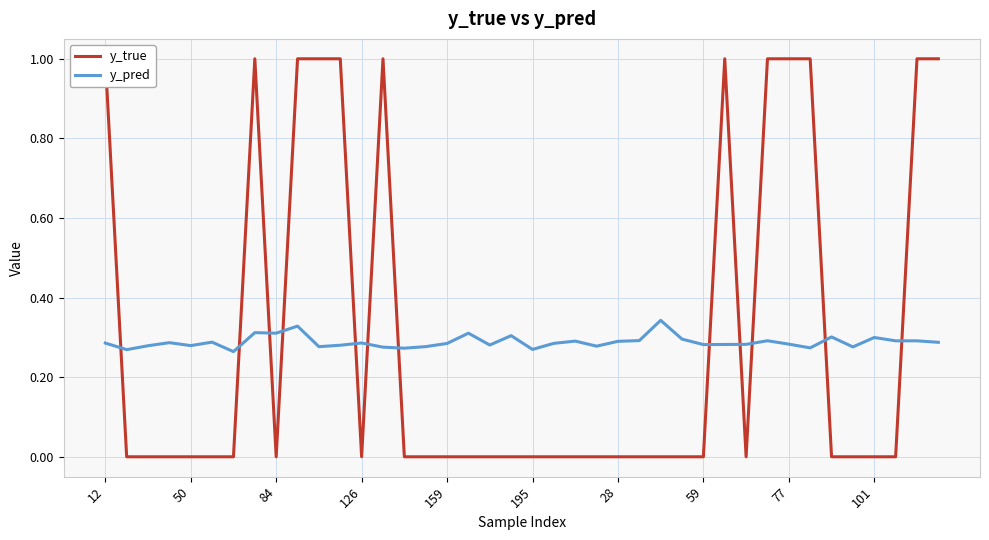

Which series has the largest range (max minus min)?

y_true